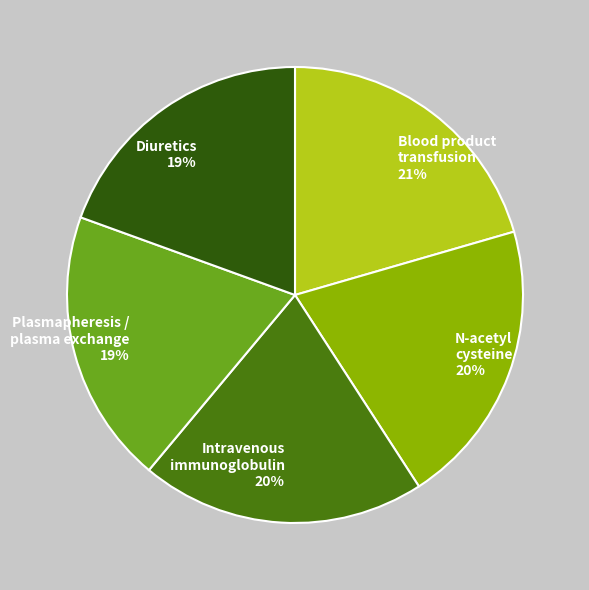

Do Intravenous immunoglobulin and N-acetyl cysteine together represent more than half of the pie?

No